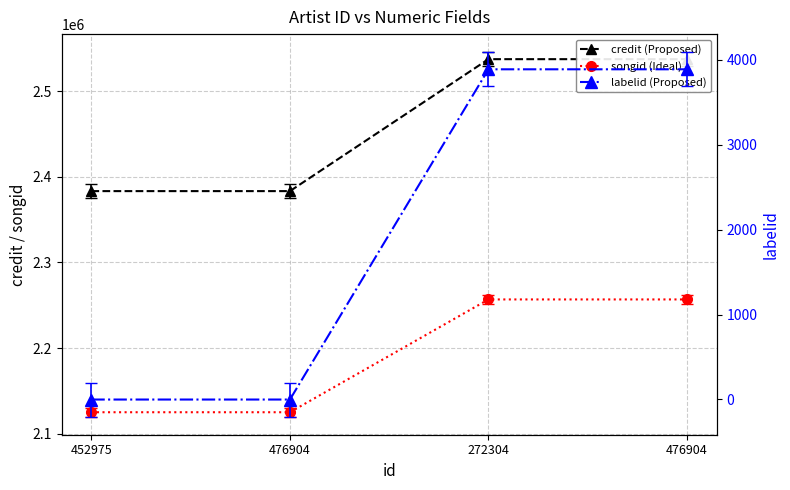

What are all the series names shown in the legend?

credit (Proposed), songid (Ideal), labelid (Proposed)